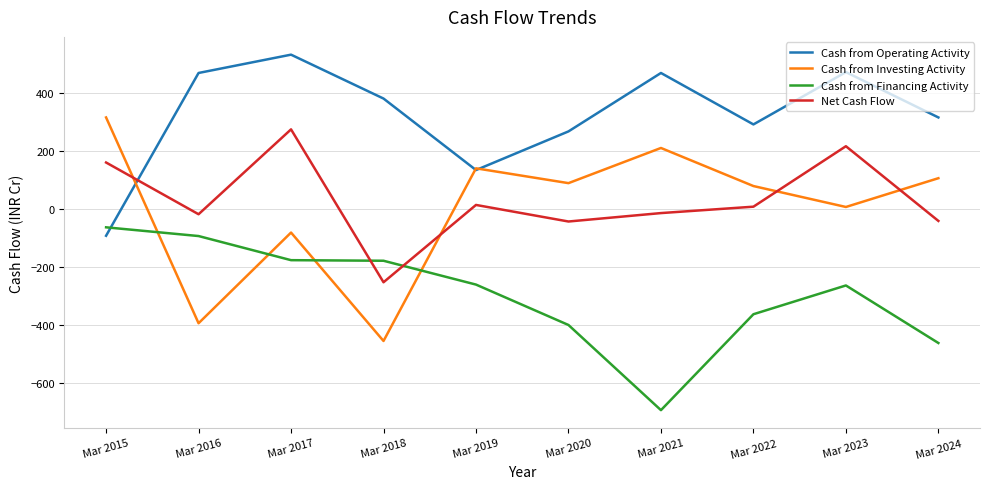

Which series has the largest range (max minus min)?

Cash from Investing Activity